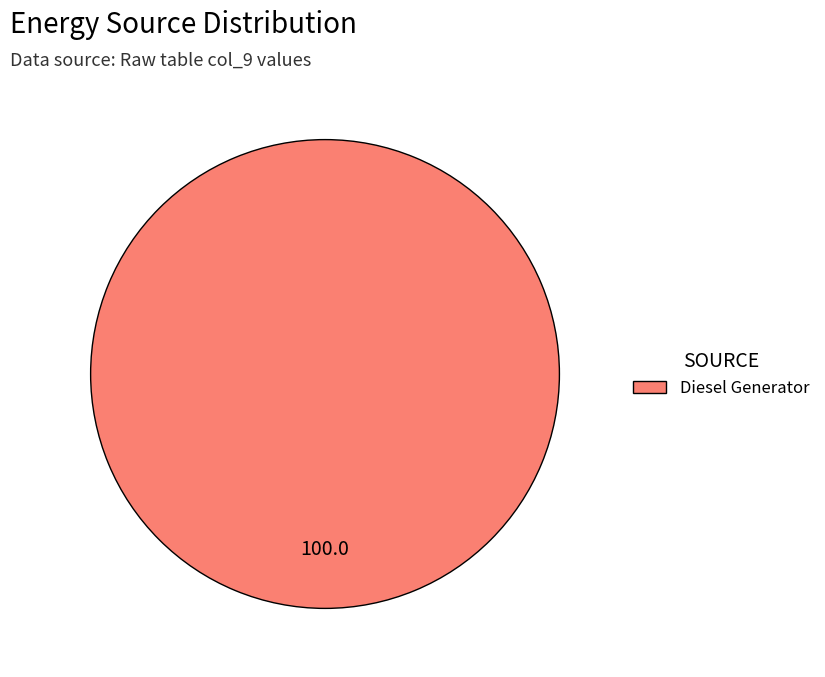

How many segments does this pie chart have?

1